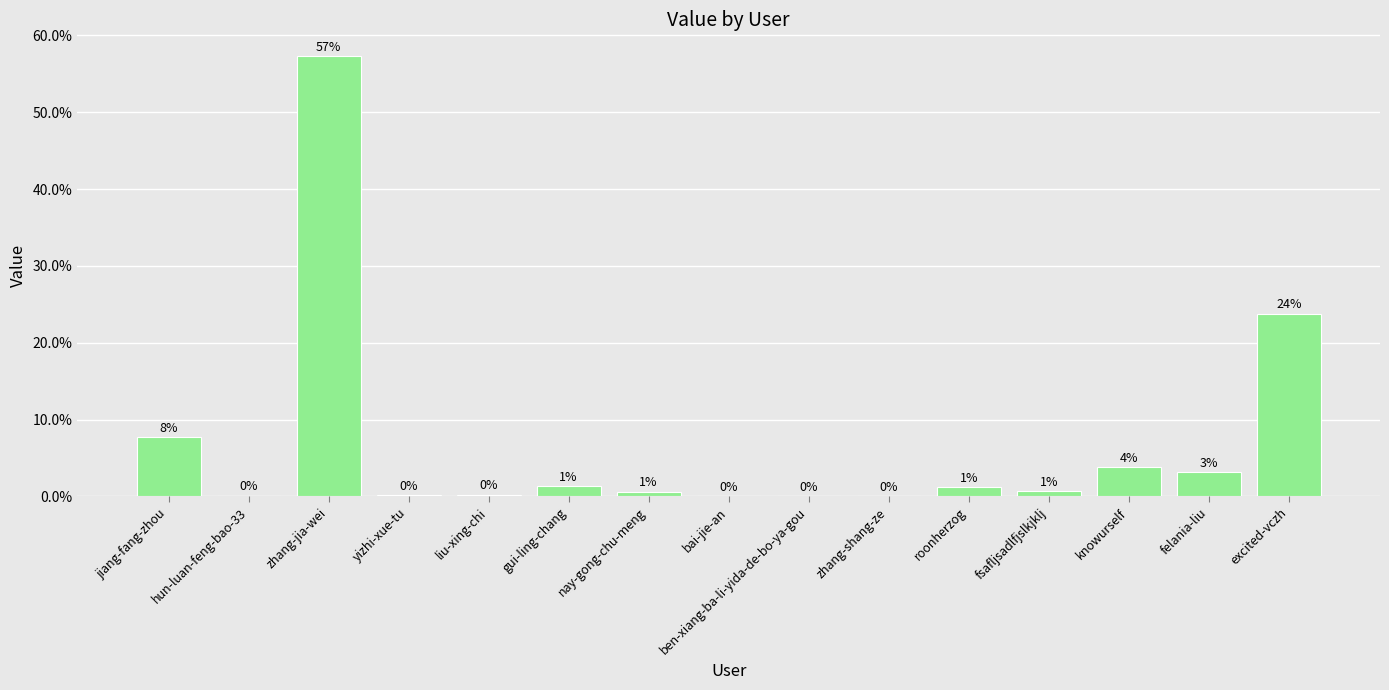

Are the bars horizontal?

No